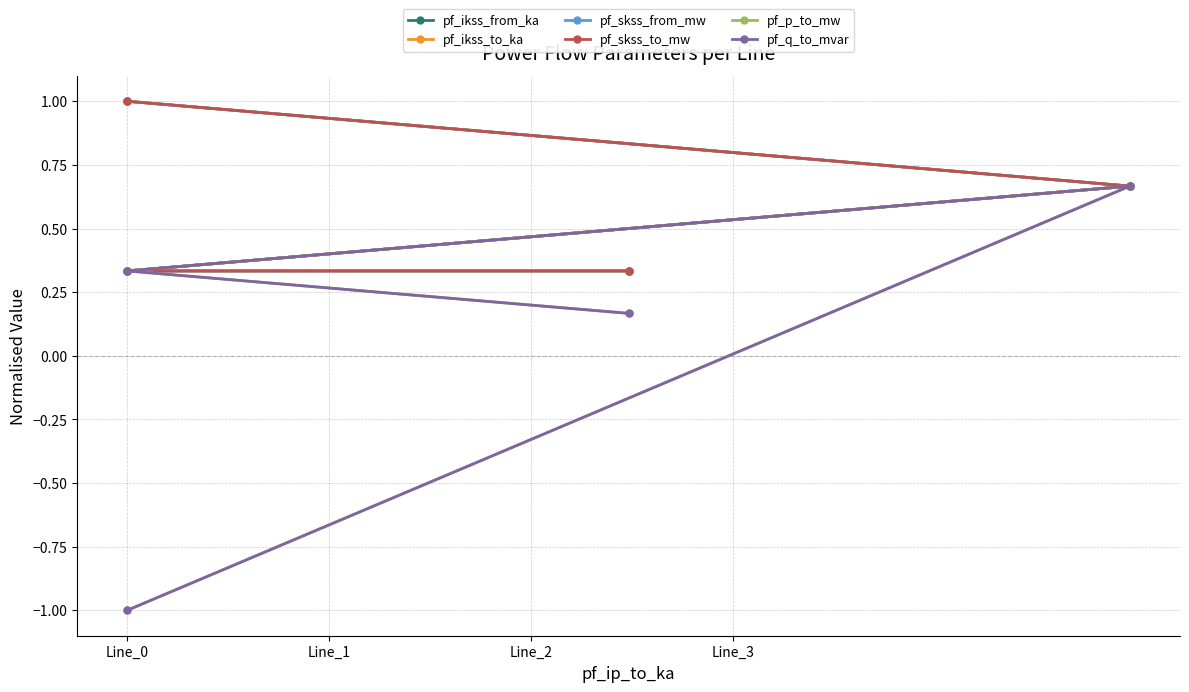

Between which two adjacent categories do pf_ikss_from_ka and pf_skss_to_mw first intersect?

Line_2 and Line_3